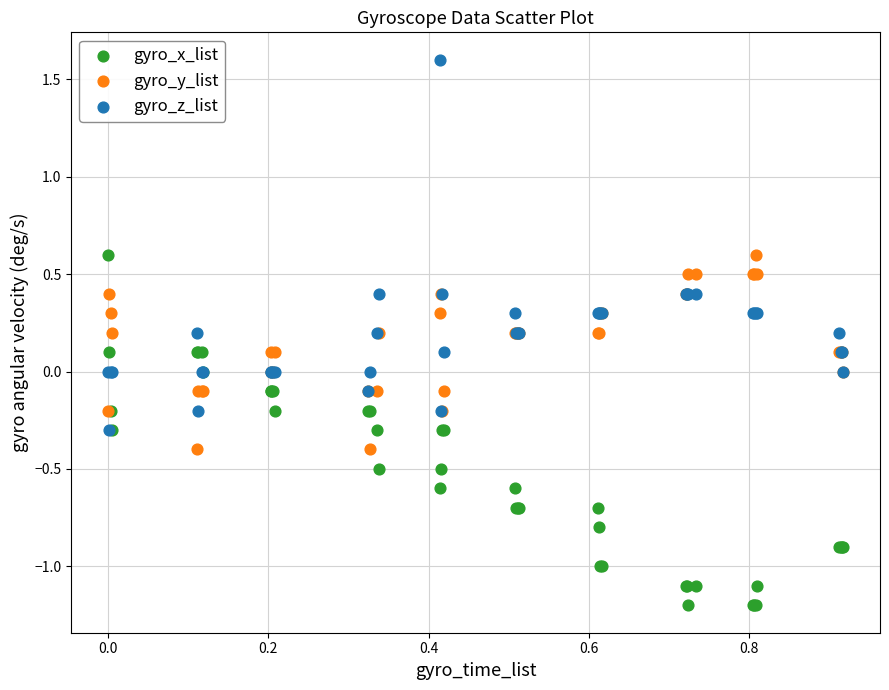

Which series contains the lowest Y value?

gyro_x_list